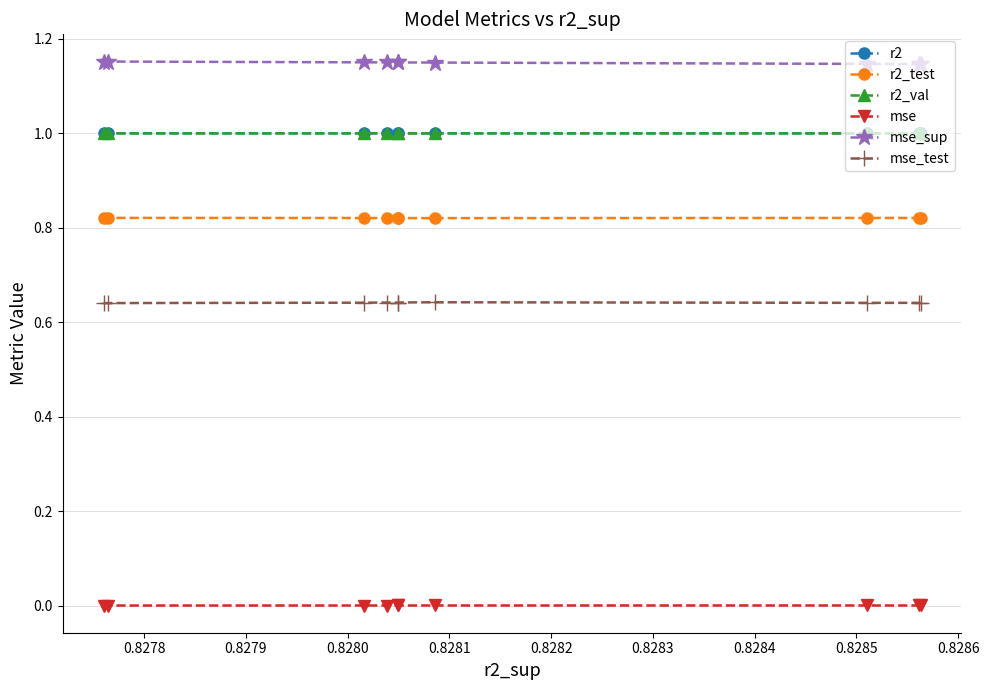

True or false: r2_val and r2 intersect in this chart.

False